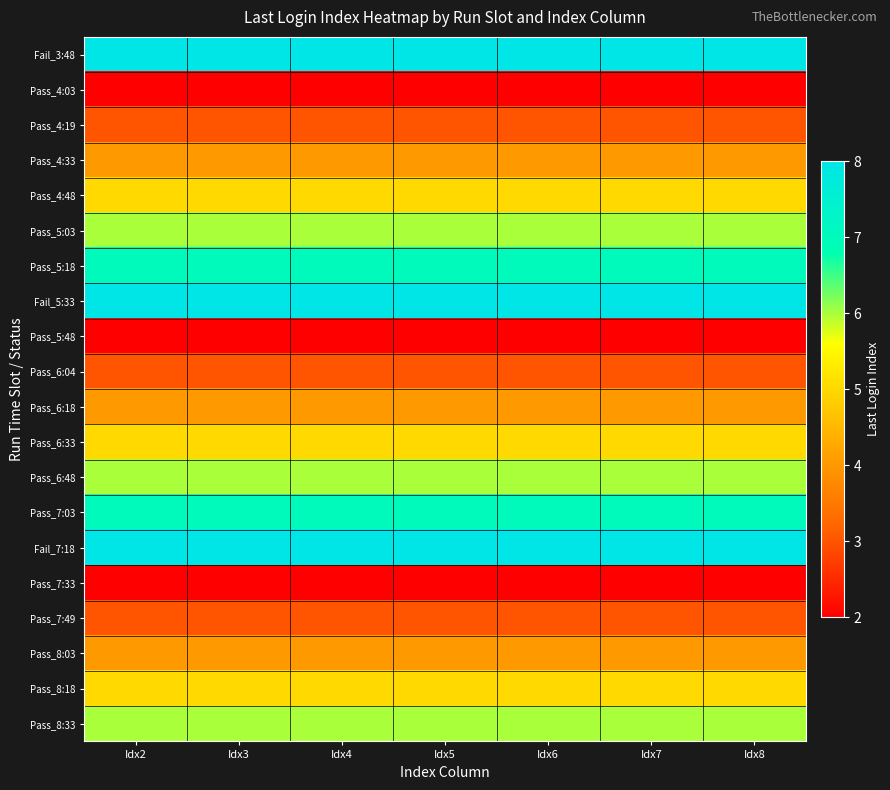

Between Idx2 and Idx7, which is larger?

Idx2